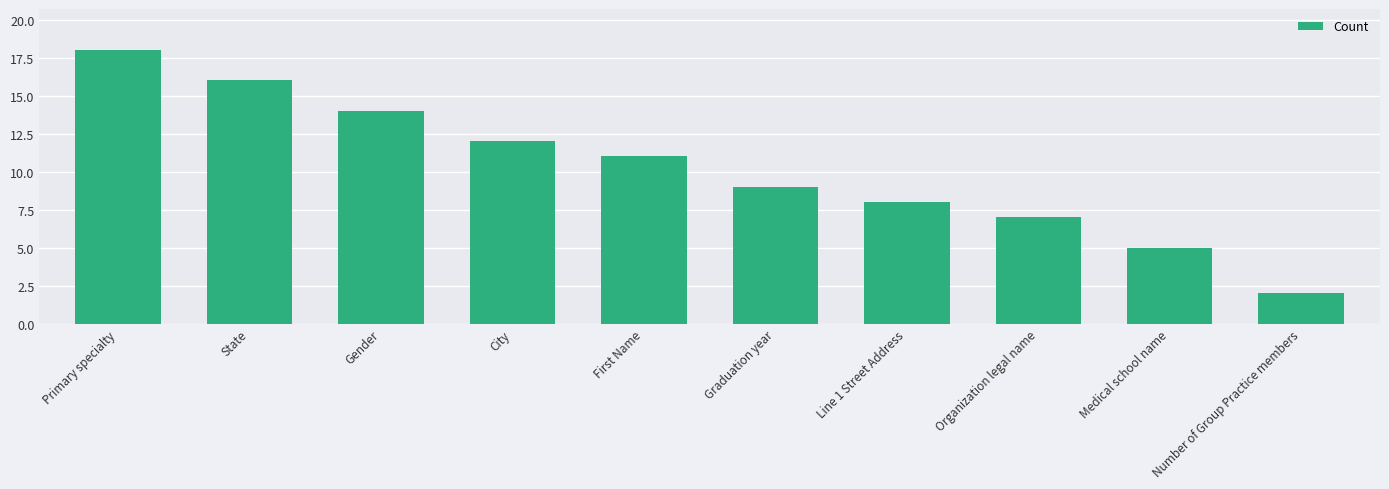

How many bars are there in total?

10